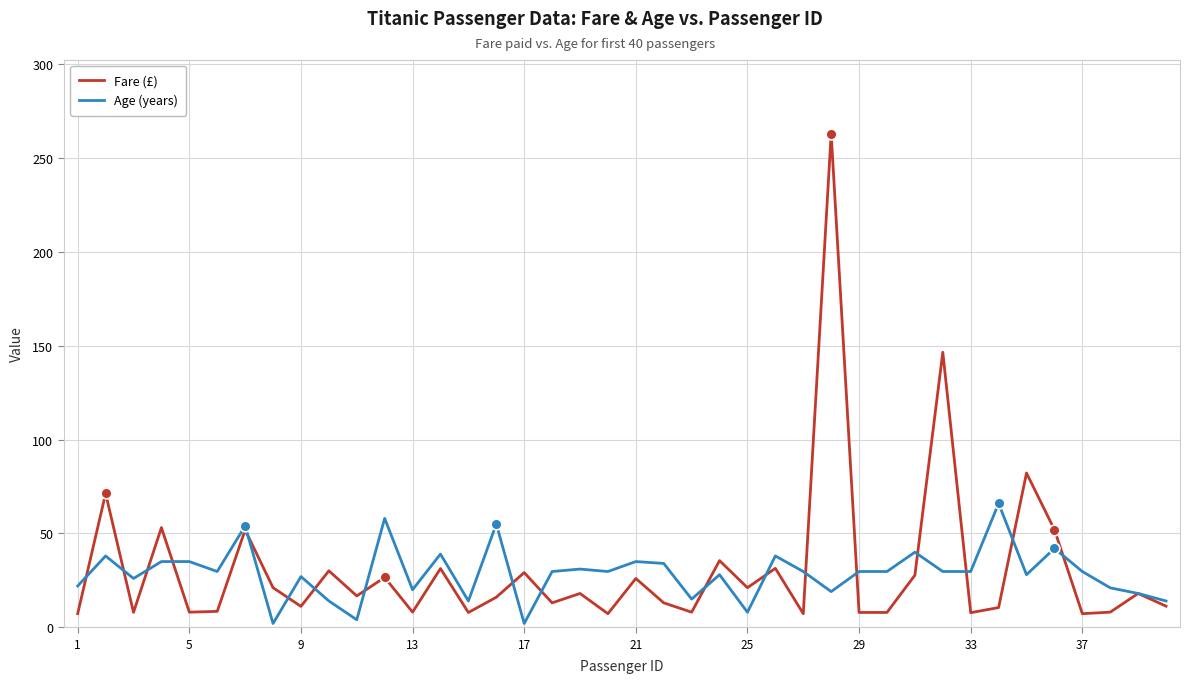

List the series in order of their peak value, highest first.

Fare (£), Age (years)